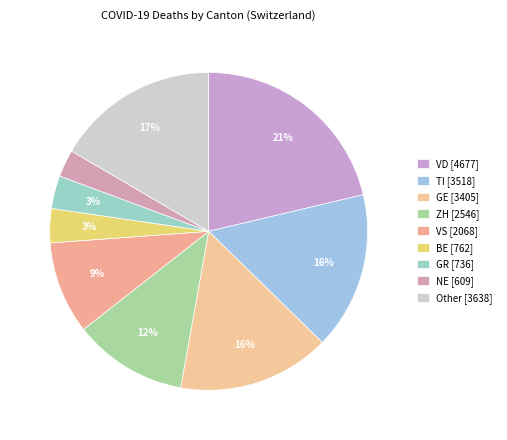

How many segments does this pie chart have?

9